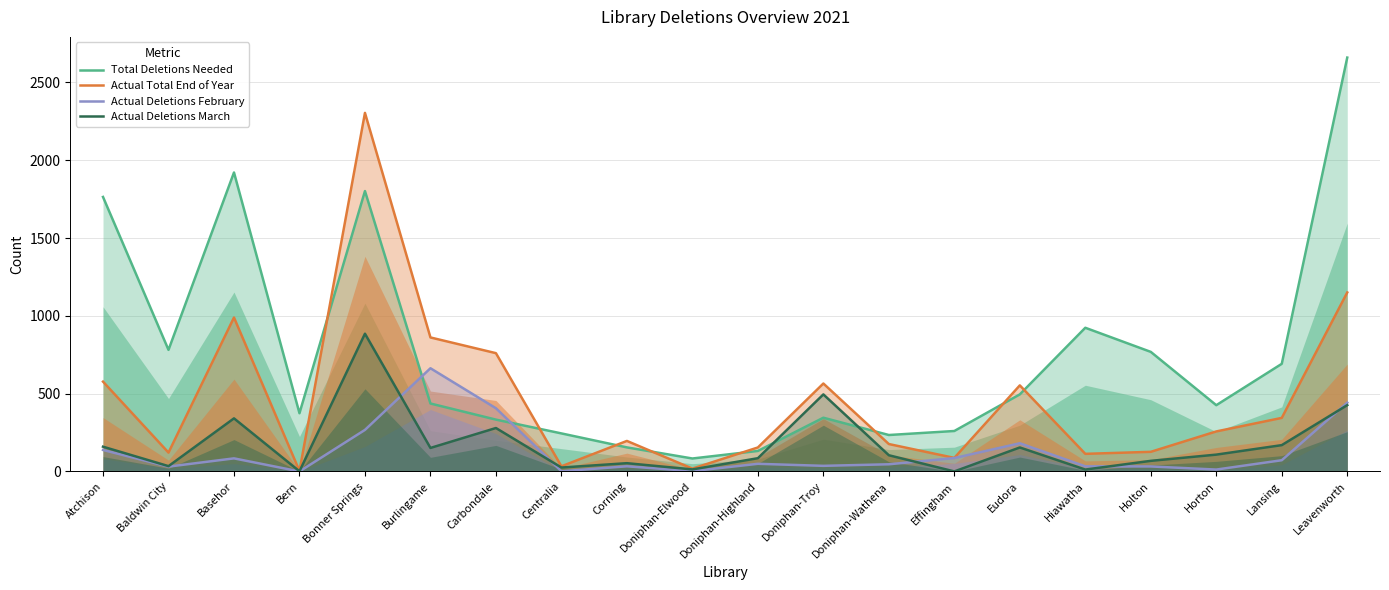

What is the difference between the maximum and minimum values in the Actual Deletions February series?

663.0